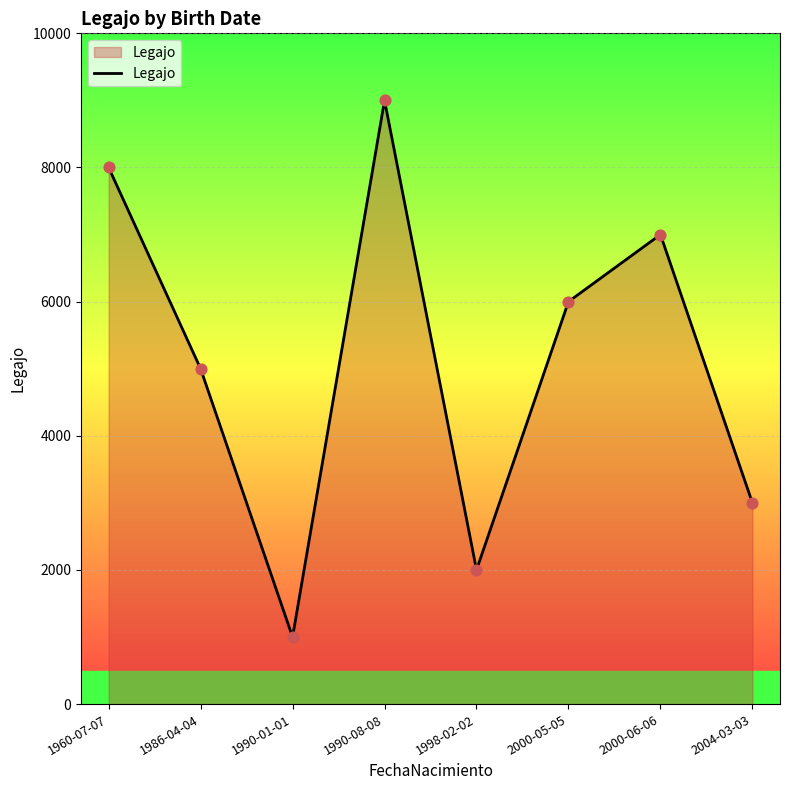

What is the change in value from 1986-04-04 to 2004-03-03?

-2000